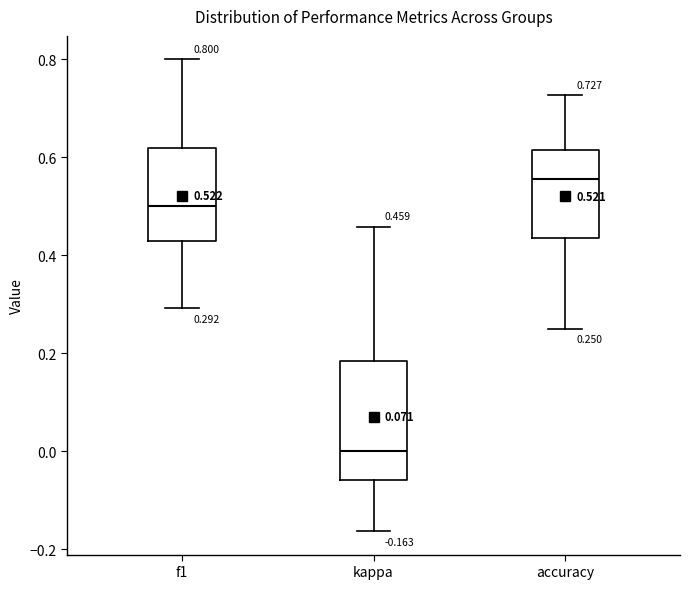

Which box is the tallest, from its lower edge to its upper edge?

kappa